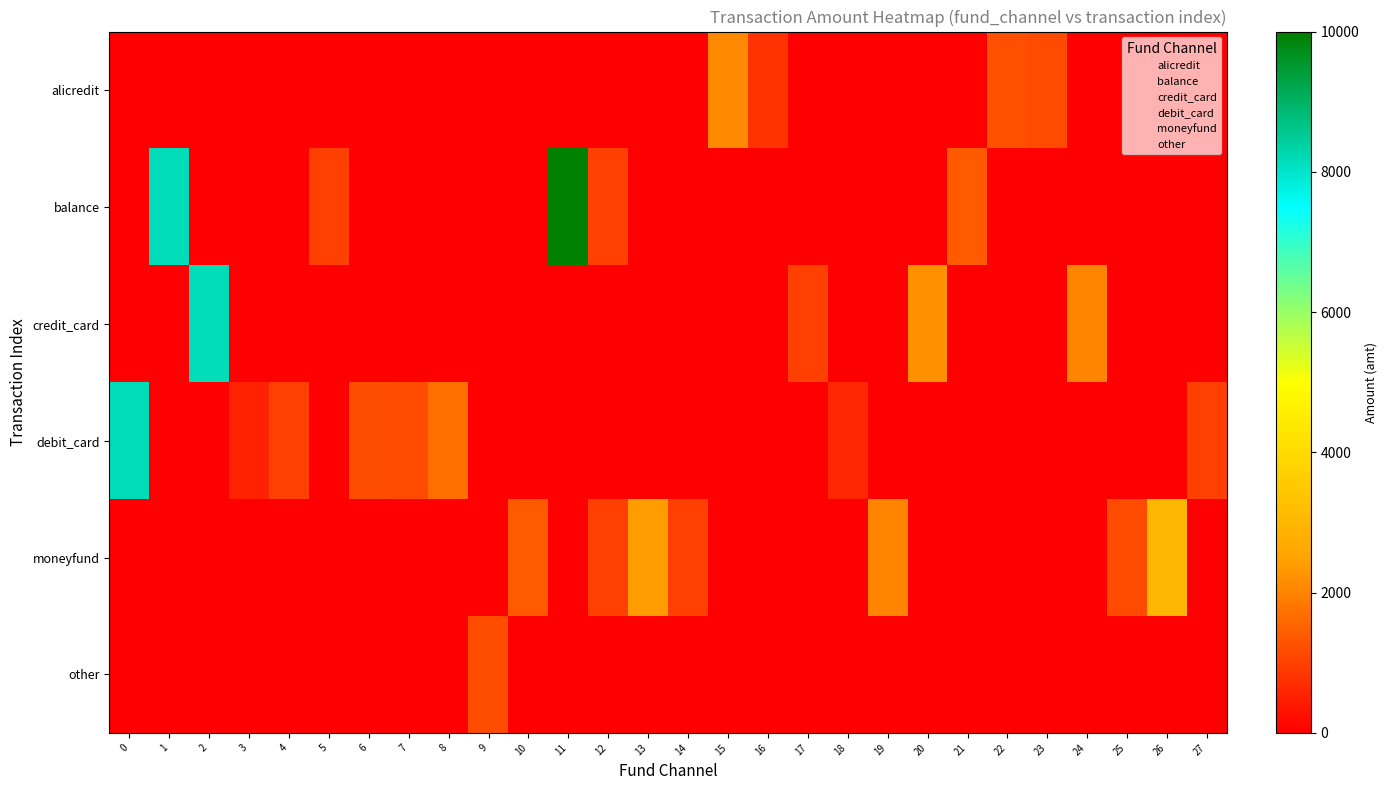

How many values in balance are above zero?

5